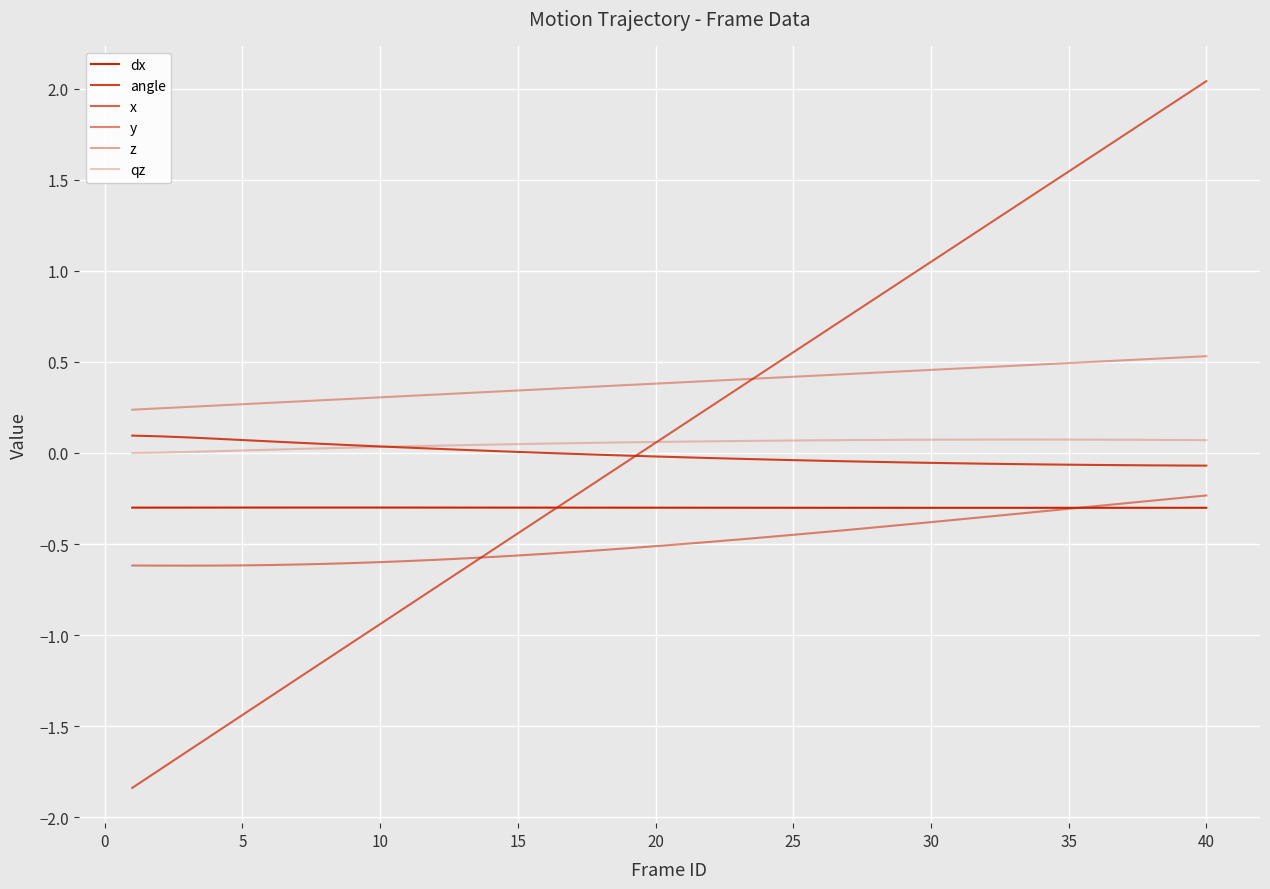

Is this an area chart (filled region under the line)?

No